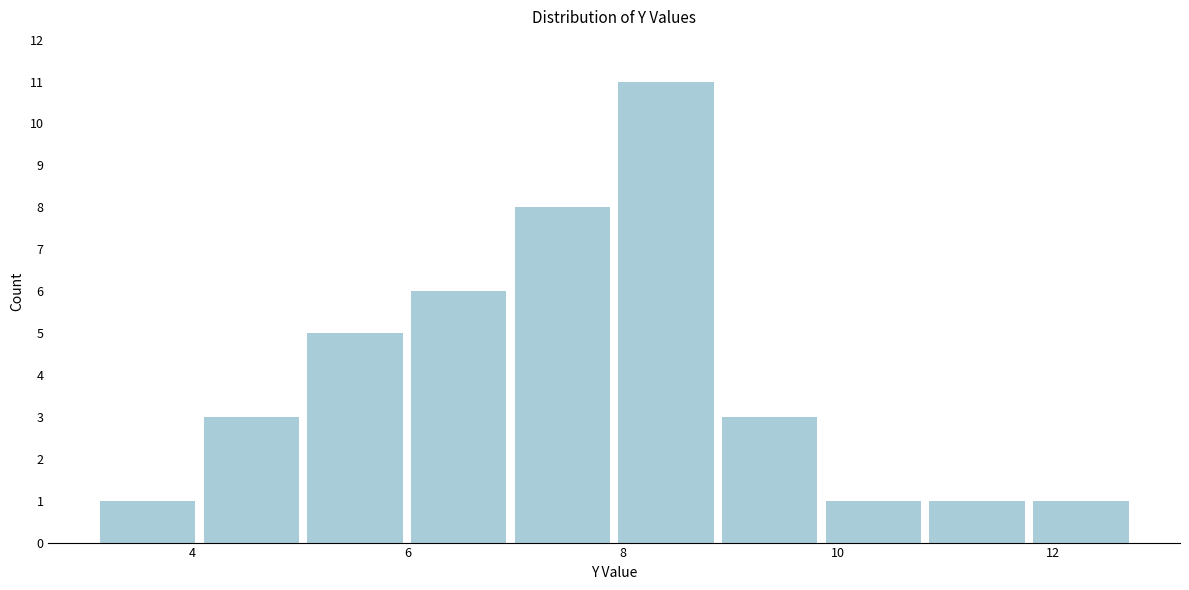

Reading left to right, list every bar in this chart as the range it spans on the x-axis followed by its height. Neither the bar edges nor the heights are printed on the chart, so give them approximately, as read against the axes.

3.2 to 4.0: 1
4.0 to 5.0: 3
5.0 to 6.0: 5
6.0 to 7.0: 6
7.0 to 8.0: 8
8.0 to 8.8: 11
8.8 to 9.8: 3
9.8 to 10.8: 1
10.8 to 11.8: 1
11.8 to 12.8: 1